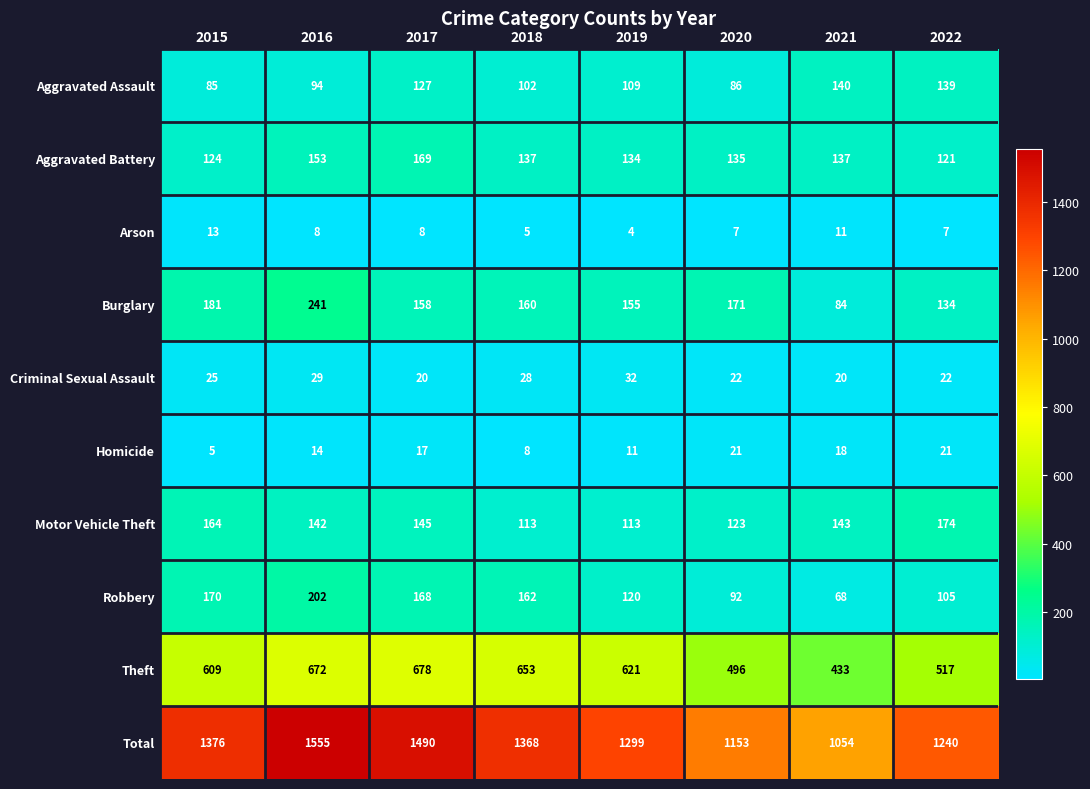

Is it true that Theft equals 653 at 2018?

True